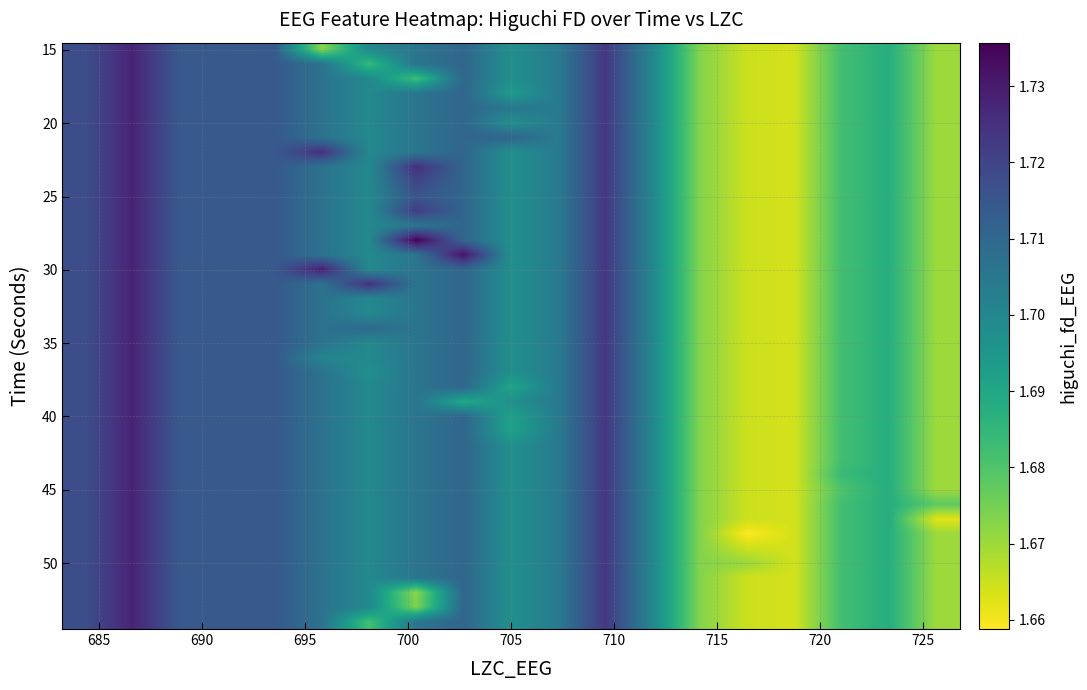

What is the greatest value displayed?

1.7